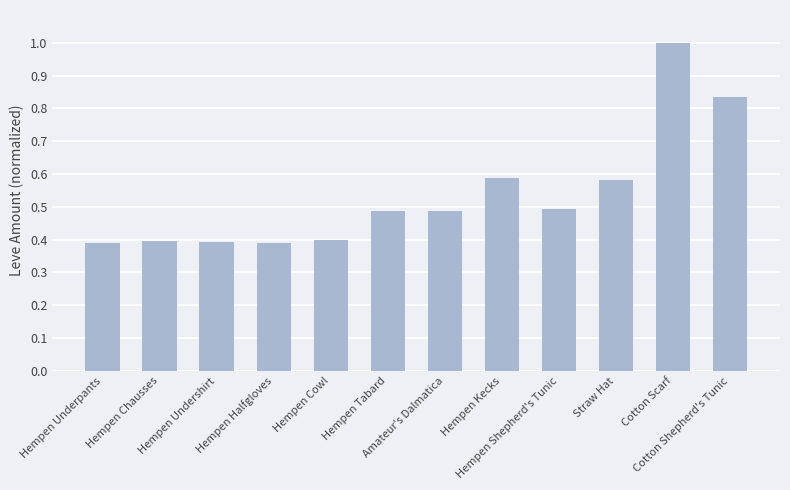

The chart shows a value of 0.4 at Hempen Underpants. True or false?

True